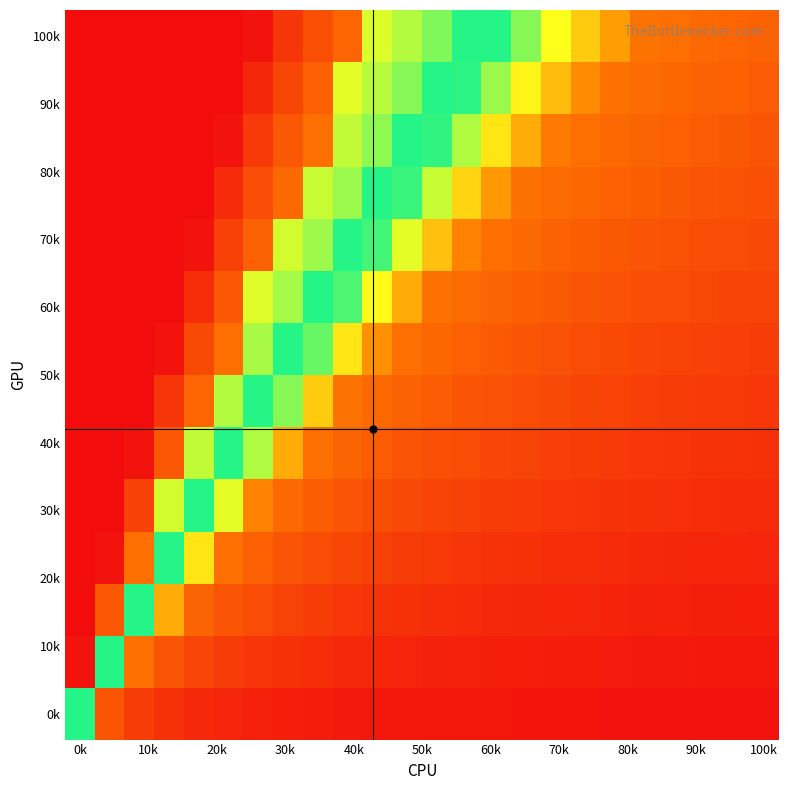

At how many categories does at least one series exceed 0?

24